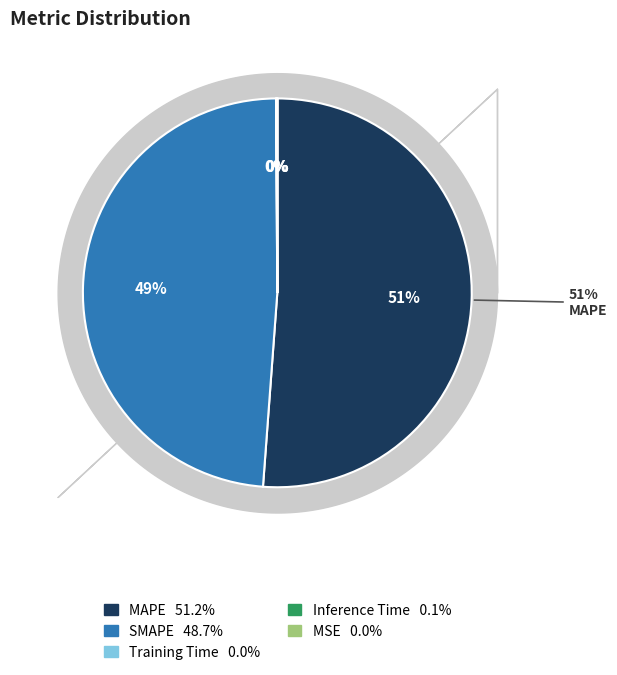

To the nearest percent, what is the difference between the largest and smallest slice percentages?

51%